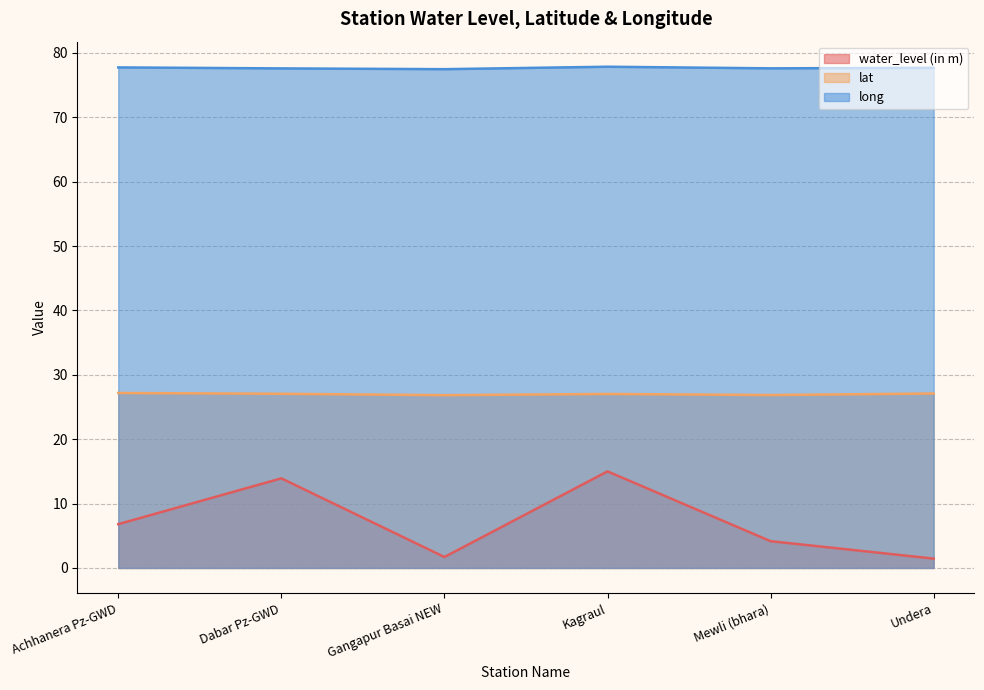

Reading left to right, transcribe all the data shown in this chart.

water_level (in m): Achhanera Pz-GWD=6.8	Dabar Pz-GWD=13.9	Gangapur Basai NEW=1.7	Kagraul=15.0	Mewli (bhara)=4.2	Undera=1.4
lat: Achhanera Pz-GWD=27.2	Dabar Pz-GWD=27.0	Gangapur Basai NEW=26.8	Kagraul=27.0	Mewli (bhara)=26.9	Undera=27.1
long: Achhanera Pz-GWD=77.7	Dabar Pz-GWD=77.6	Gangapur Basai NEW=77.5	Kagraul=77.8	Mewli (bhara)=77.6	Undera=77.7